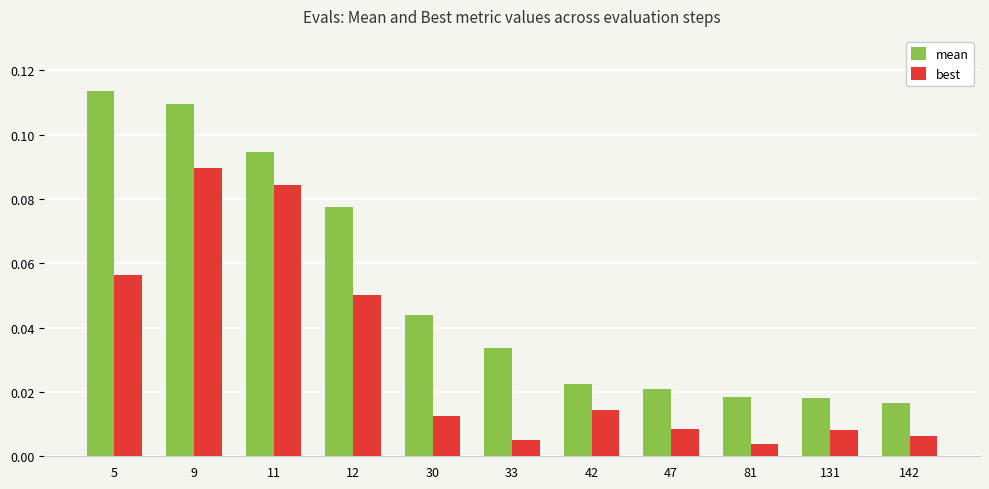

Is it true that mean equals 0.1 at 33?

False